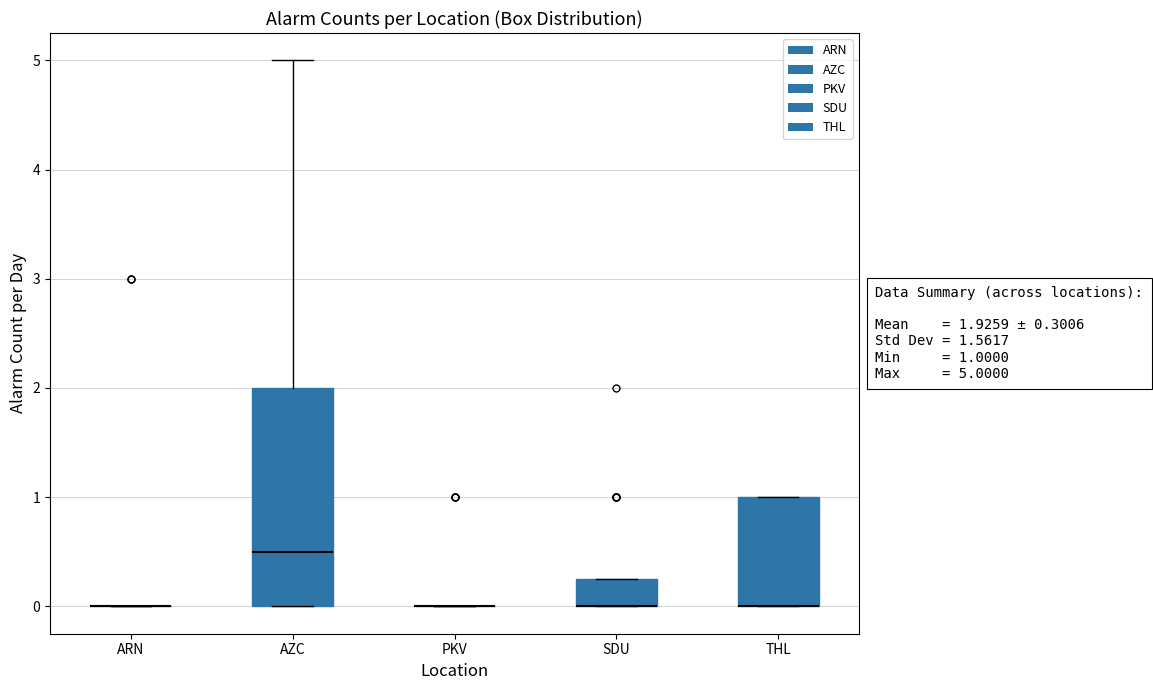

Which box is the tallest, from its lower edge to its upper edge?

AZC